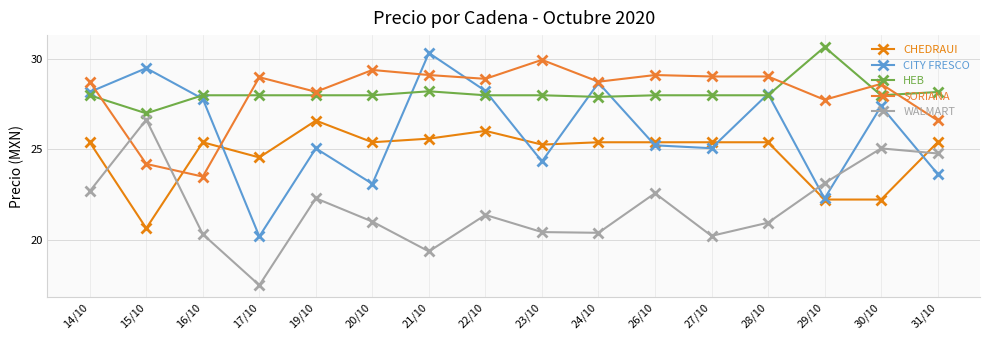

How many values in the CHEDRAUI series are below 25?

4